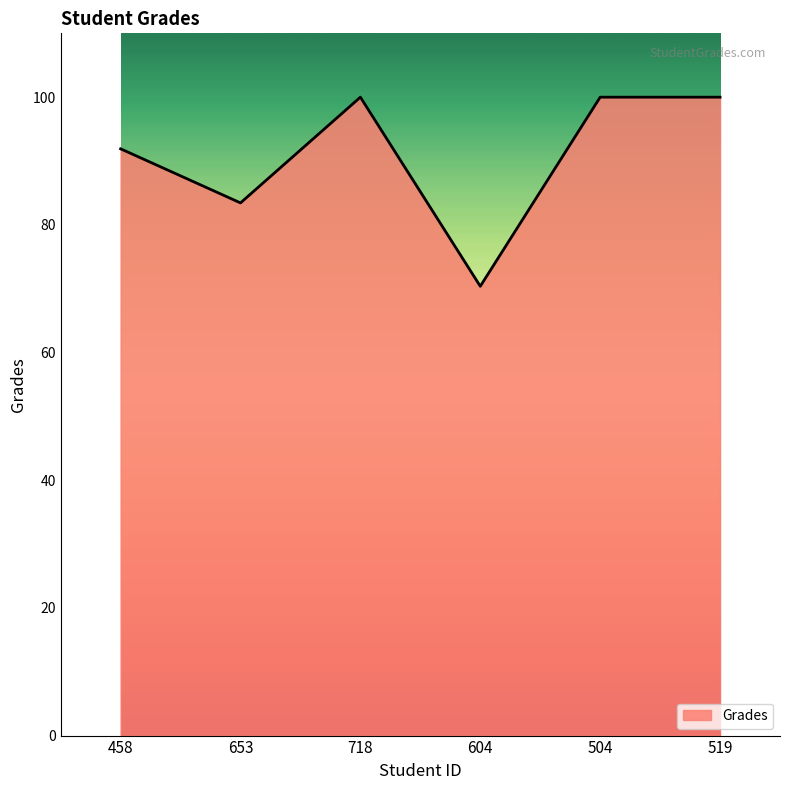

What is the difference between the maximum and second lowest values?

16.6